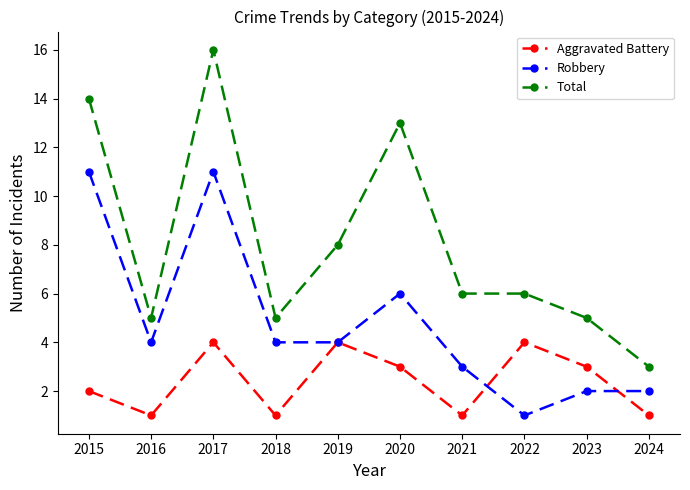

At which label does Total reach its minimum?

2024